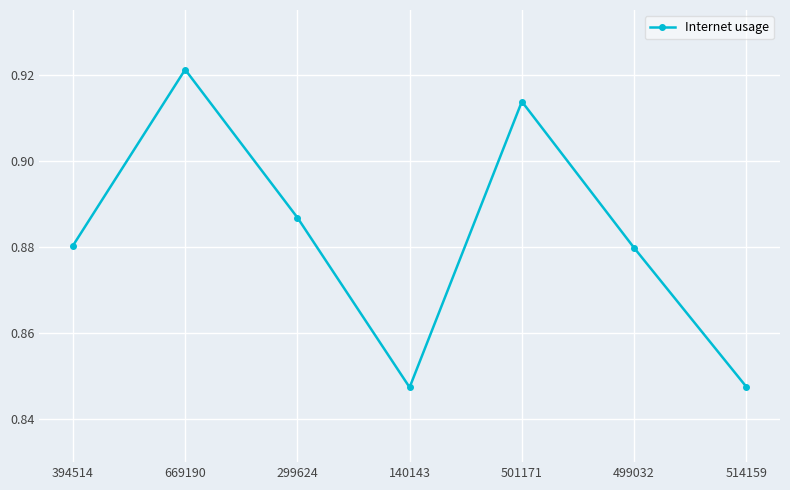

True or false: the data has more than 2 interior local peaks.

False